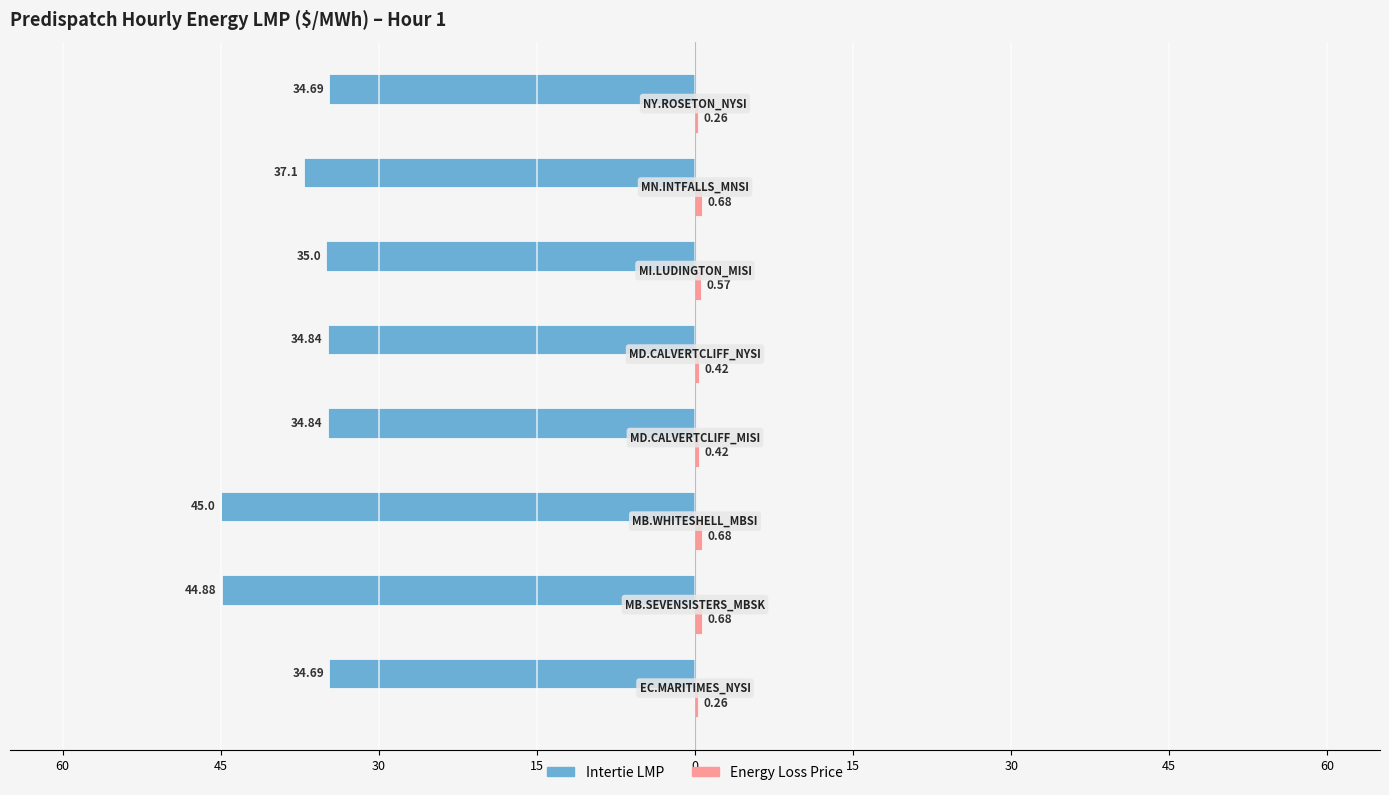

How many Energy Loss Price values are between 0 and 1?

8